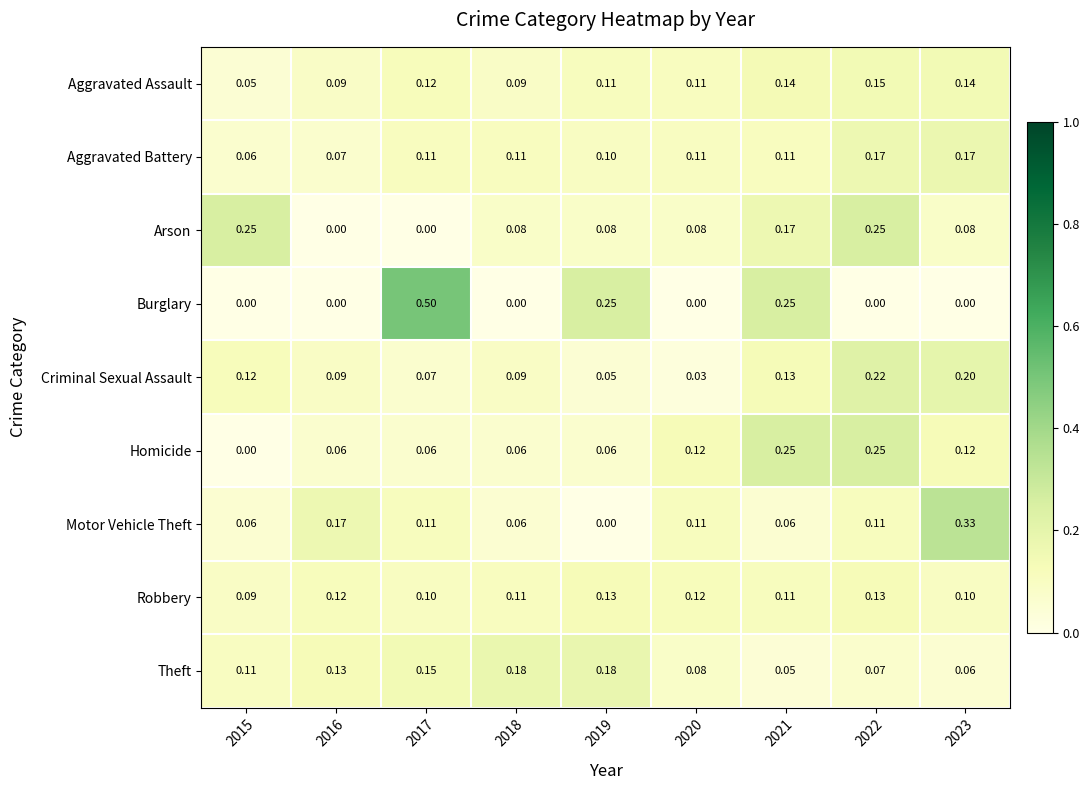

What is the total value across all series at 2020?

0.8